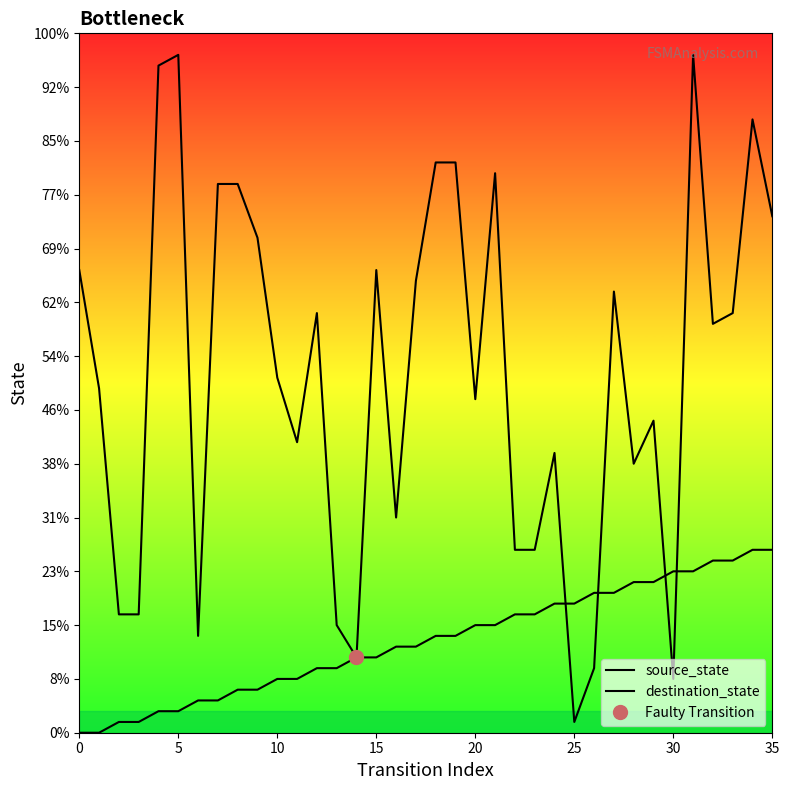

Is it true that destination_state equals 19 at 15?

False